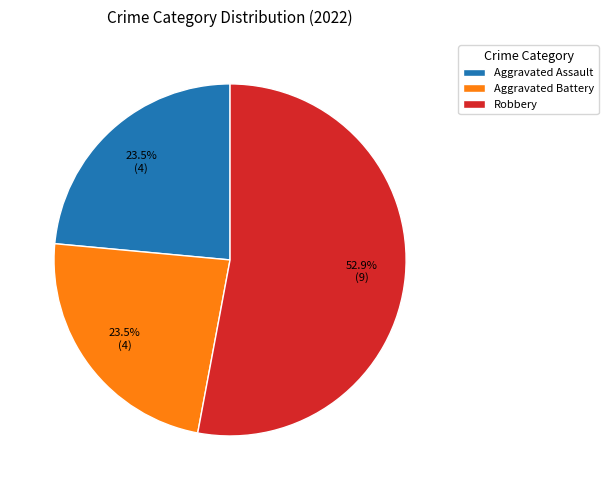

What is the ratio of the value at Aggravated Battery to the value at Robbery?

0.4